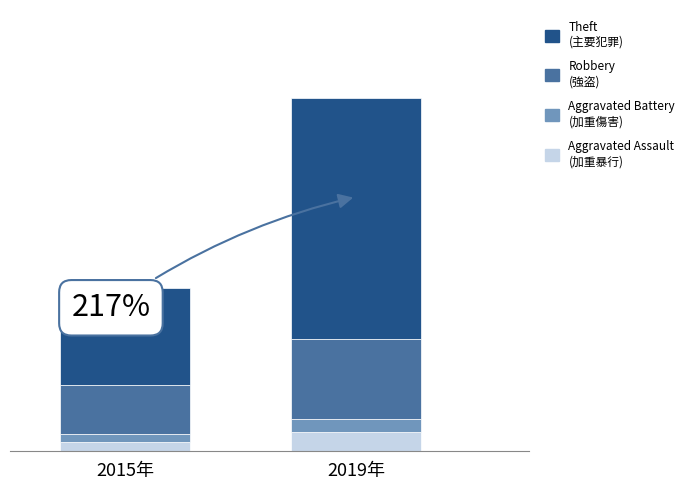

Does the chart contain stacked bars?

Yes